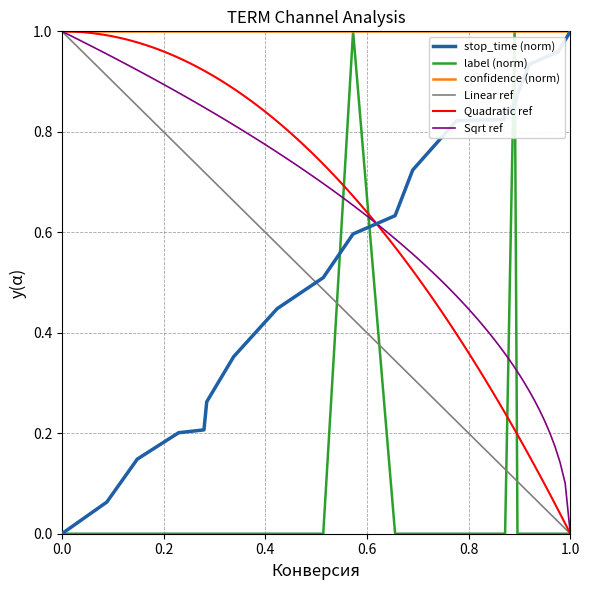

The stop_time (norm) series shows 1.7 at 1.0. True or false?

False